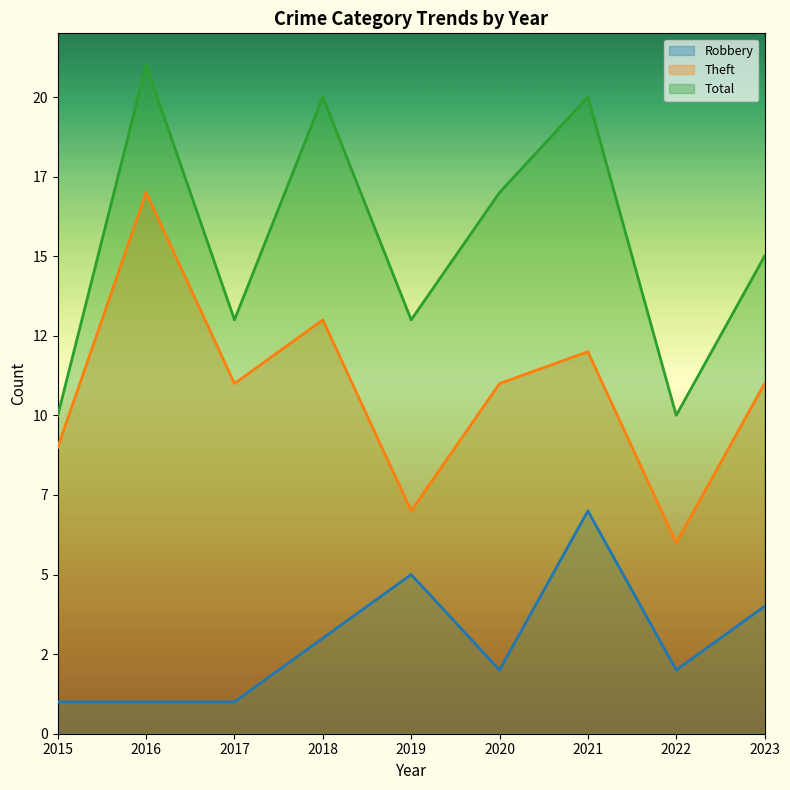

At which category does Total reach its first local peak?

2016